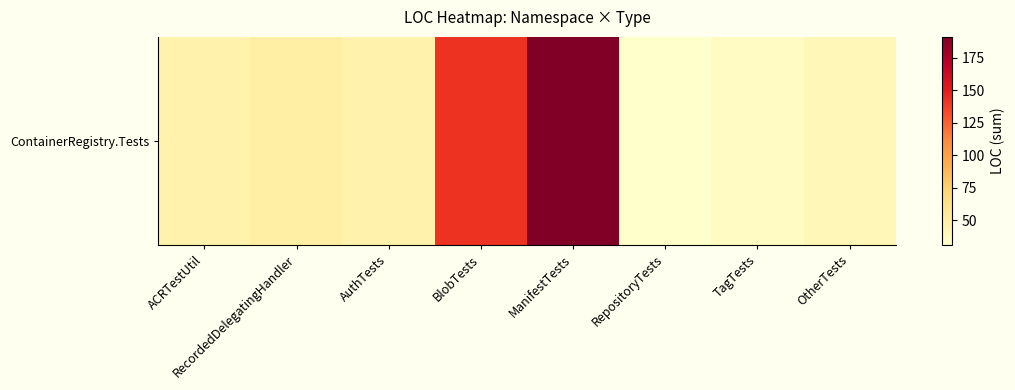

What is the approximate value at AuthTests?

45